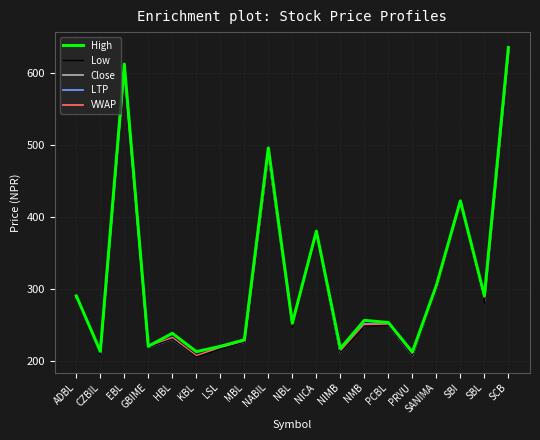

Count the number of categories in the chart.

19